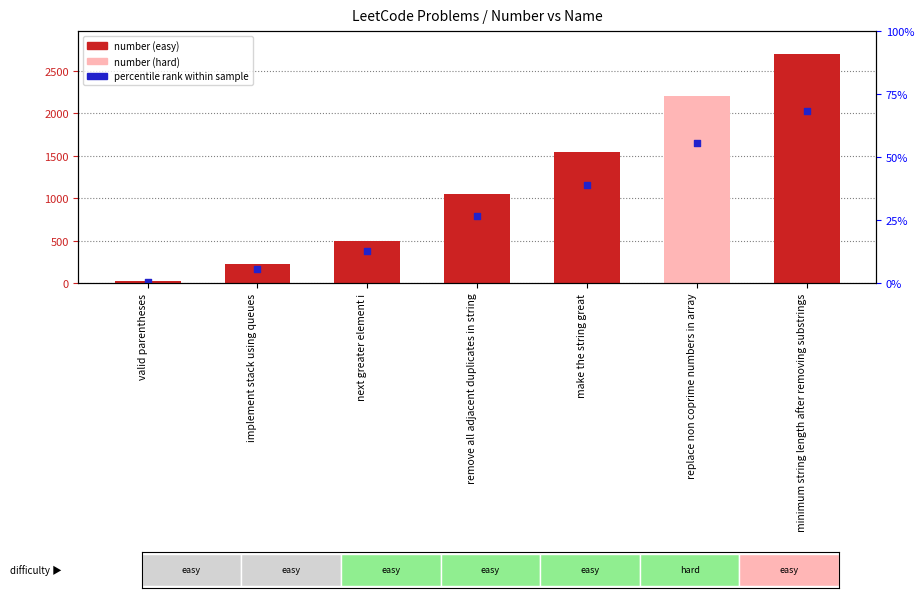

What is the total value across all series at remove all adjacent duplicates in string?

1832.2